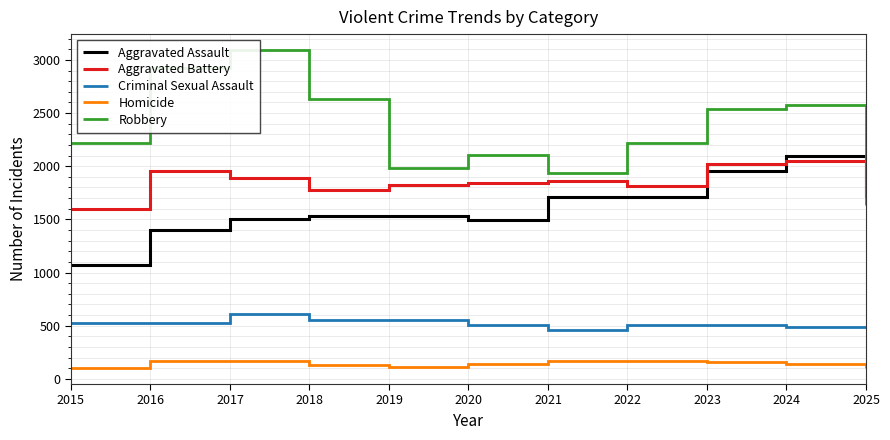

Between 2025 and 2016, which is larger?

2025